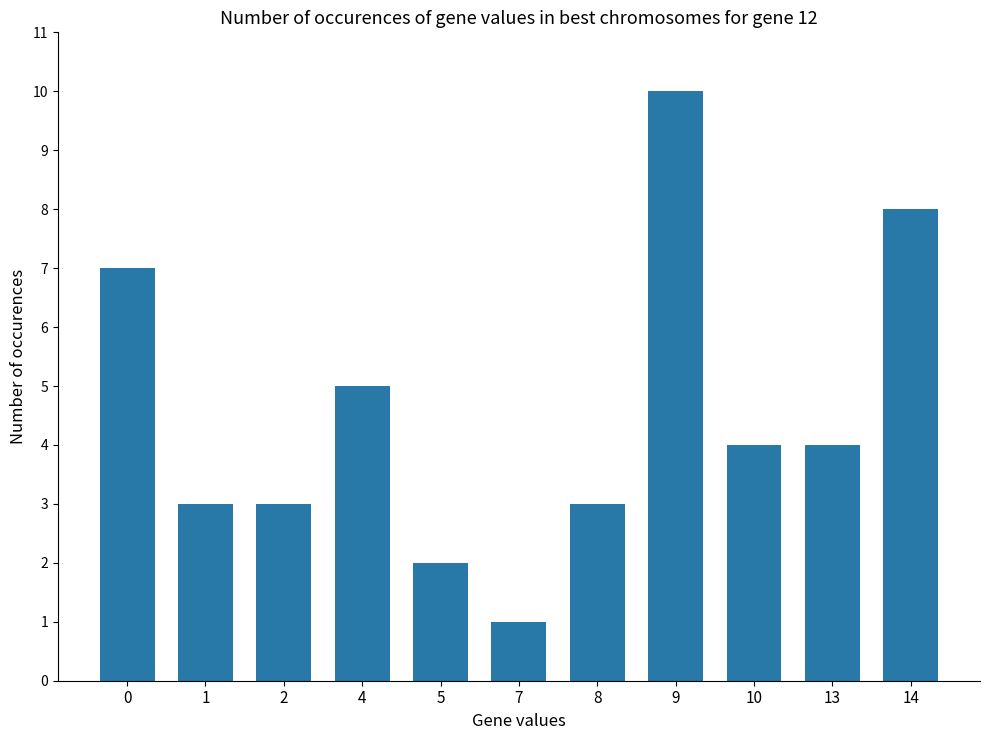

Reading left to right, list all the values displayed in this chart.

0=7	1=3	2=3	4=5	5=2	7=1	8=3	9=10	10=4	13=4	14=8